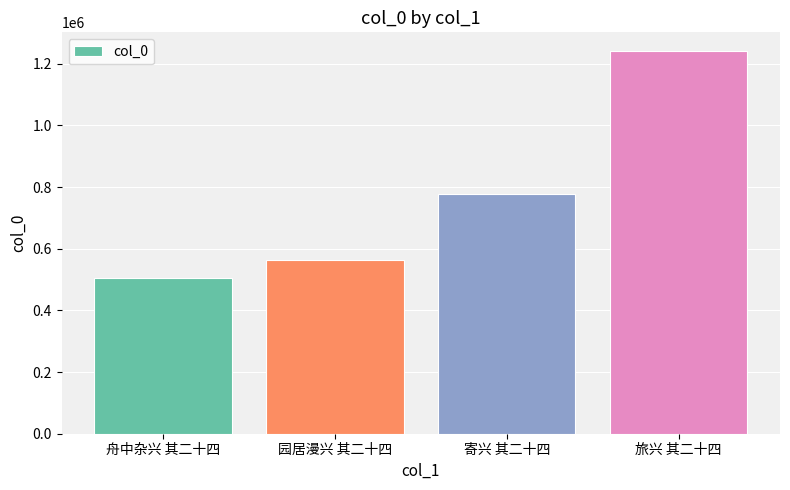

Reading right to left, what are all the values shown in this chart?

旅兴 其二十四=1240113	寄兴 其二十四=776218	园居漫兴 其二十四=564576	舟中杂兴 其二十四=506556